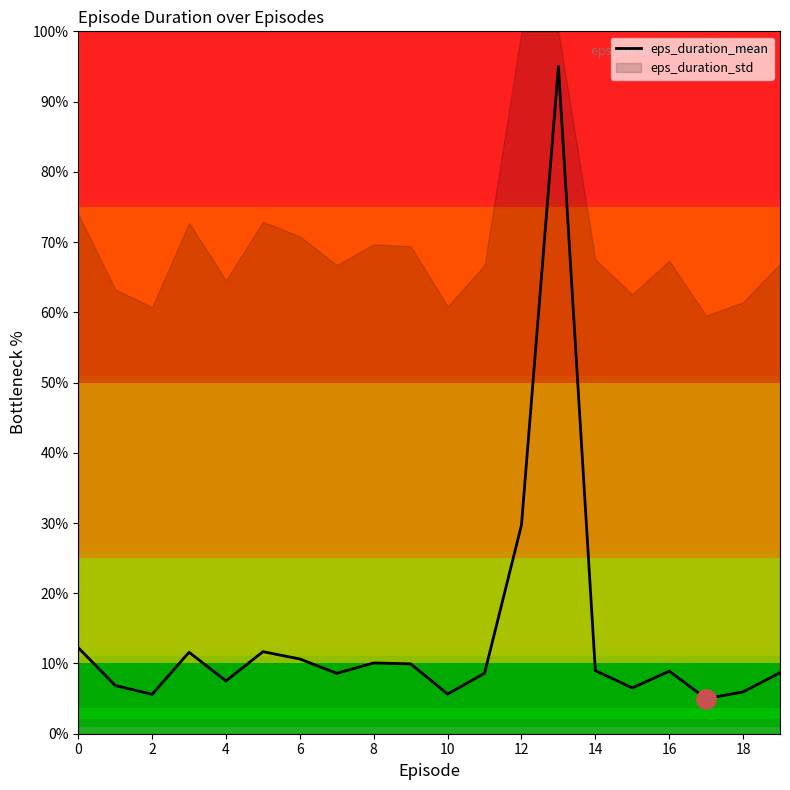

What is the value of the 9th point from the left?

10.1